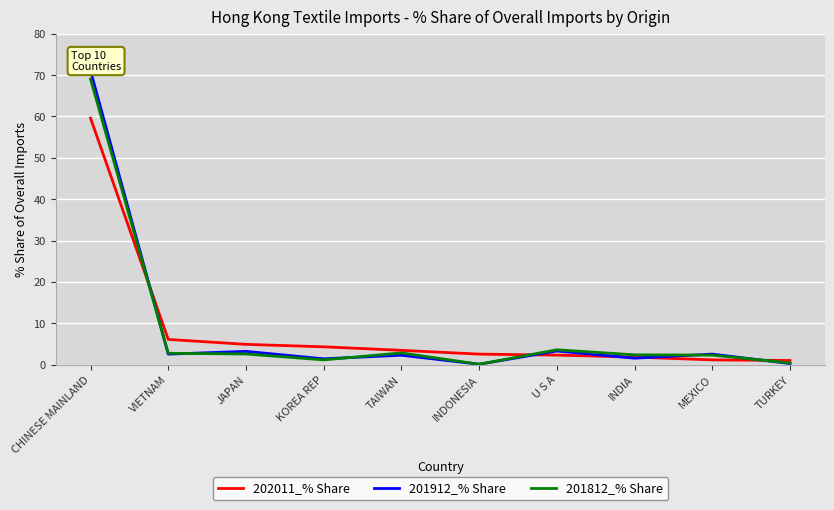

Which series ends up on top after the final intersection of 202011_% Share and 201912_% Share?

202011_% Share